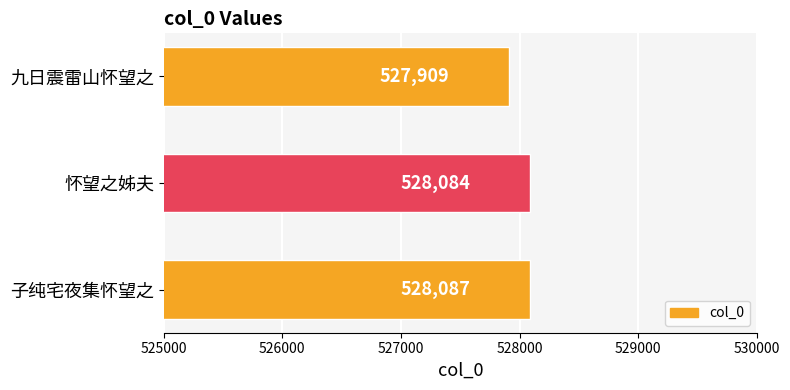

Is it true that the value at 九日震雷山怀望之 is 527909?

True